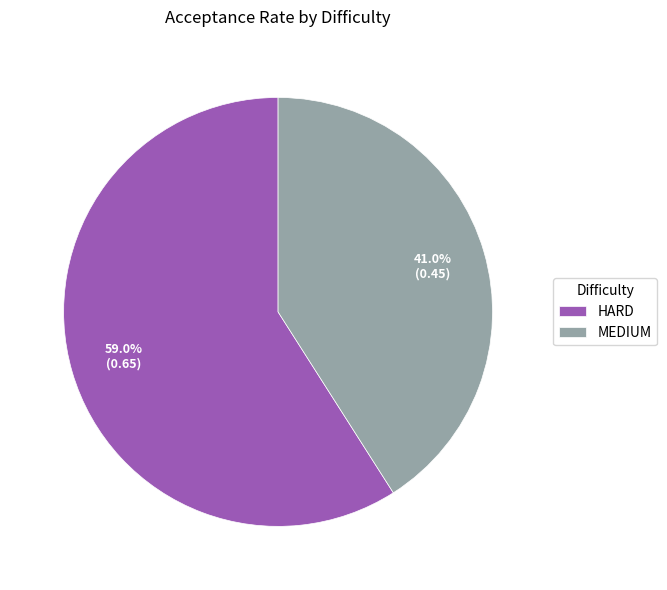

Rank the categories by value from lowest to highest.

MEDIUM, HARD